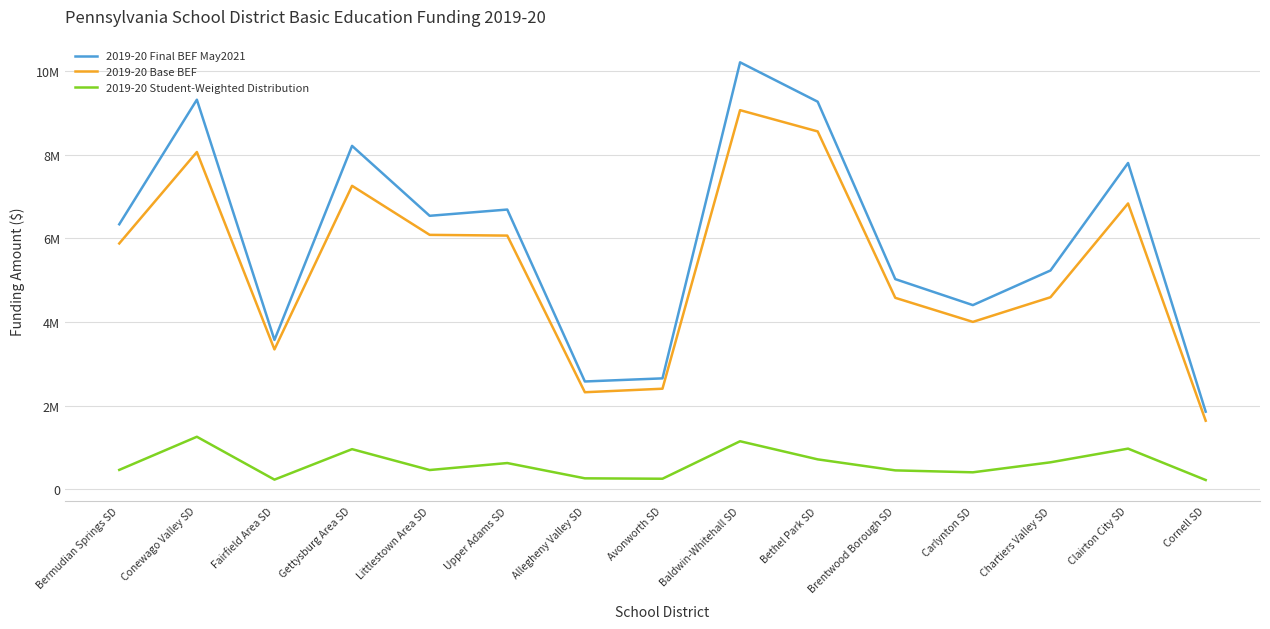

Between Littlestown Area SD and Chartiers Valley SD, which is larger?

Littlestown Area SD